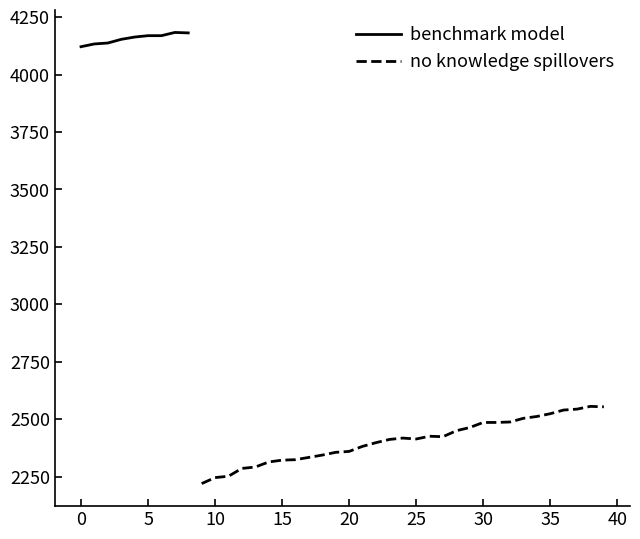

At which category does the chart reach its minimum across all series?

9